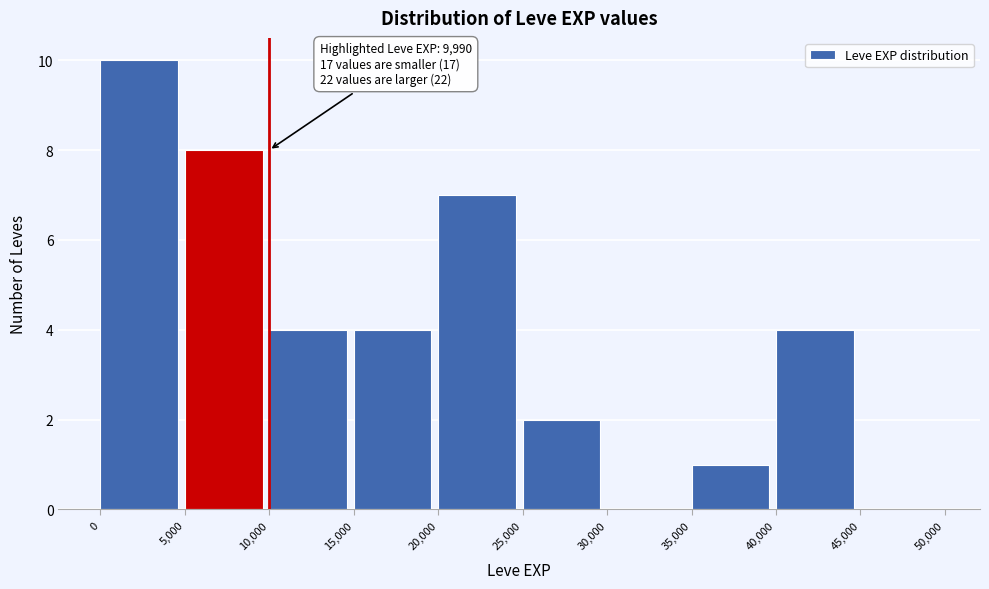

Which range on the x-axis has the tallest bar?

0 to 5,000